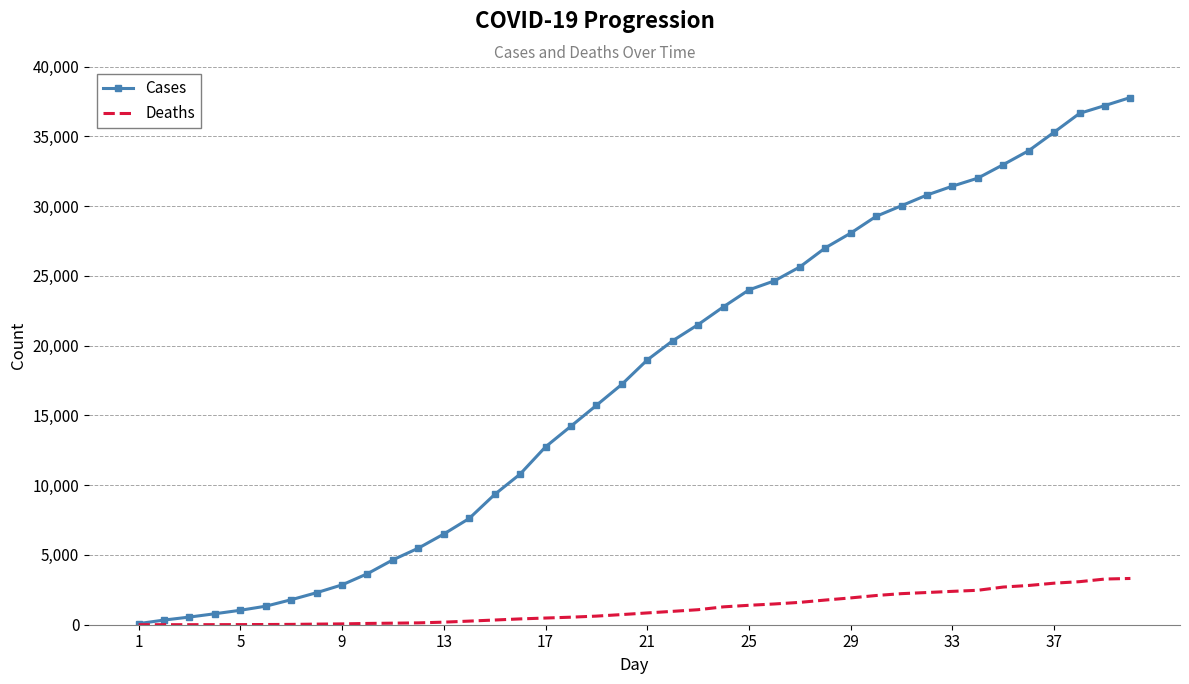

What is the greatest value displayed?

37778